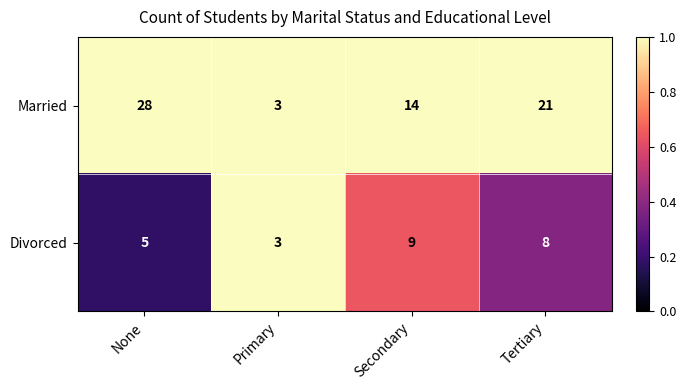

What is the difference between the Married values at Tertiary and Primary?

18